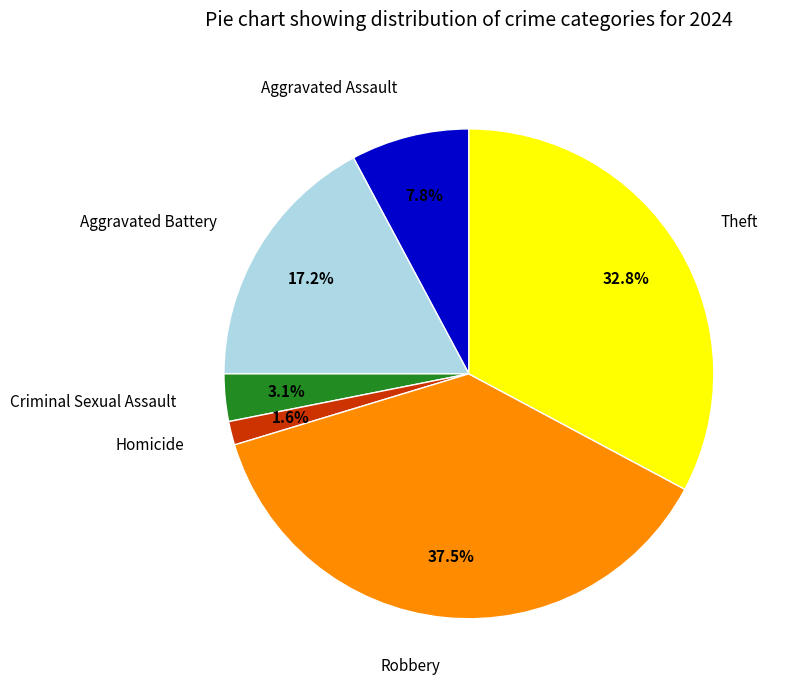

Does any single category account for the majority?

No